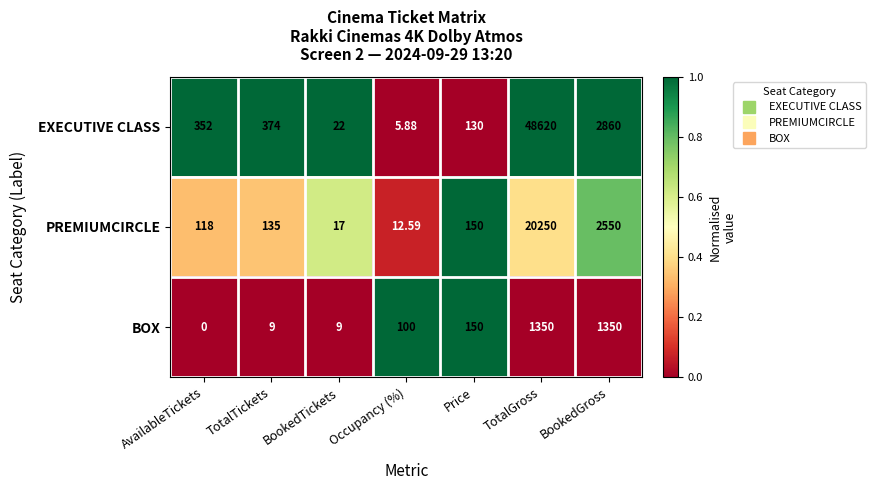

List the series in order of their peak value, highest first.

EXECUTIVE CLASS, PREMIUMCIRCLE, BOX